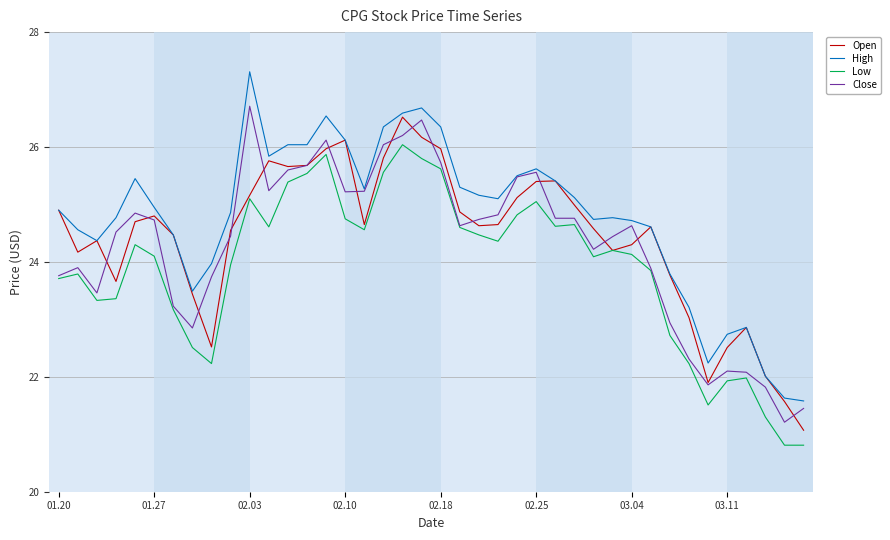

What is the highest value of the Close series?

26.7